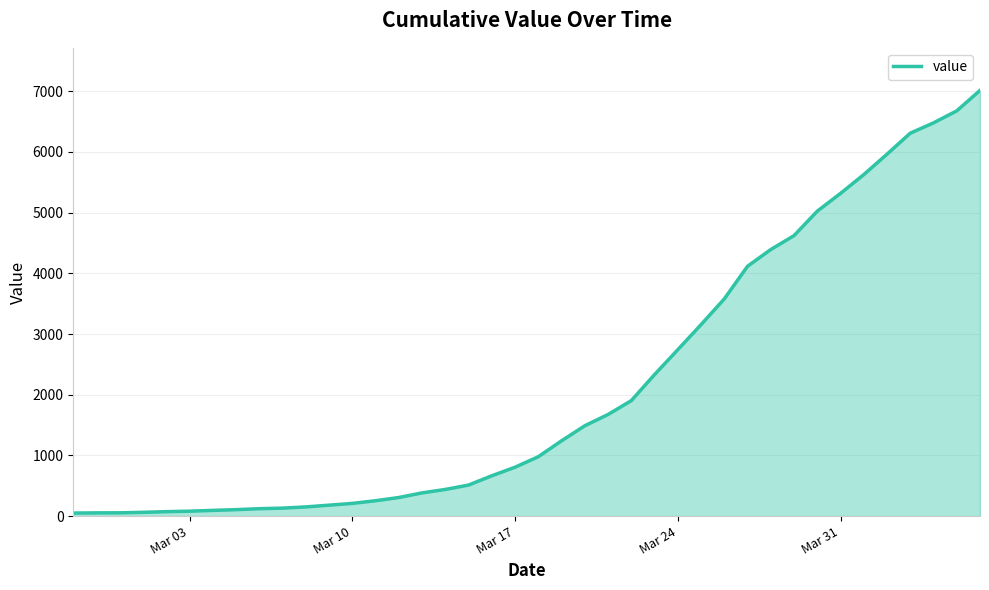

What is the difference between the maximum and minimum values?

6964